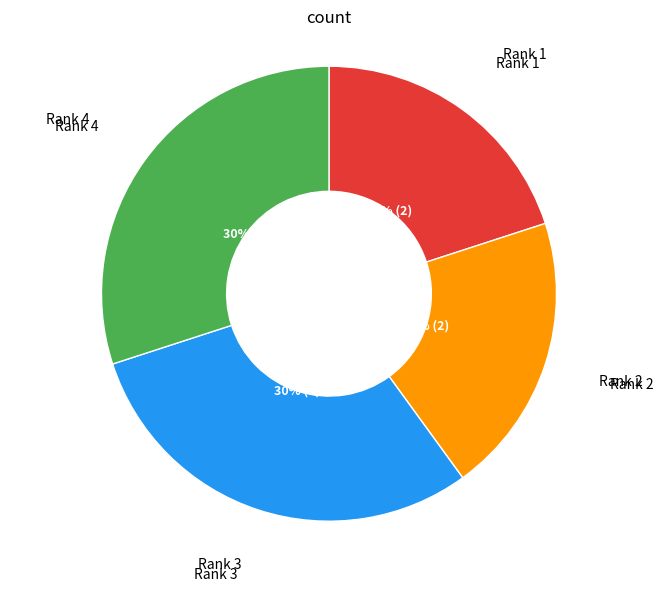

Is it true that Rank 1 is 16% of the pie?

False